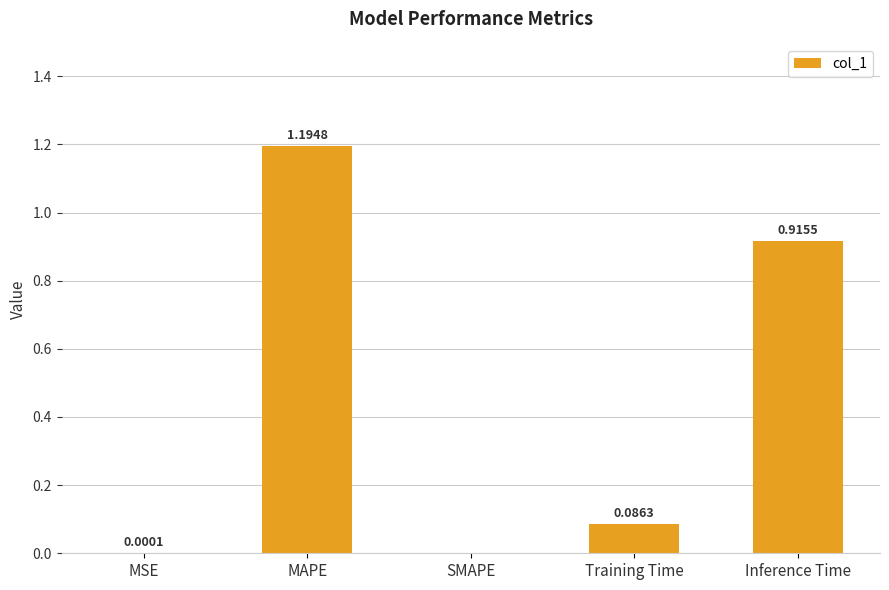

What is the average value?

0.4